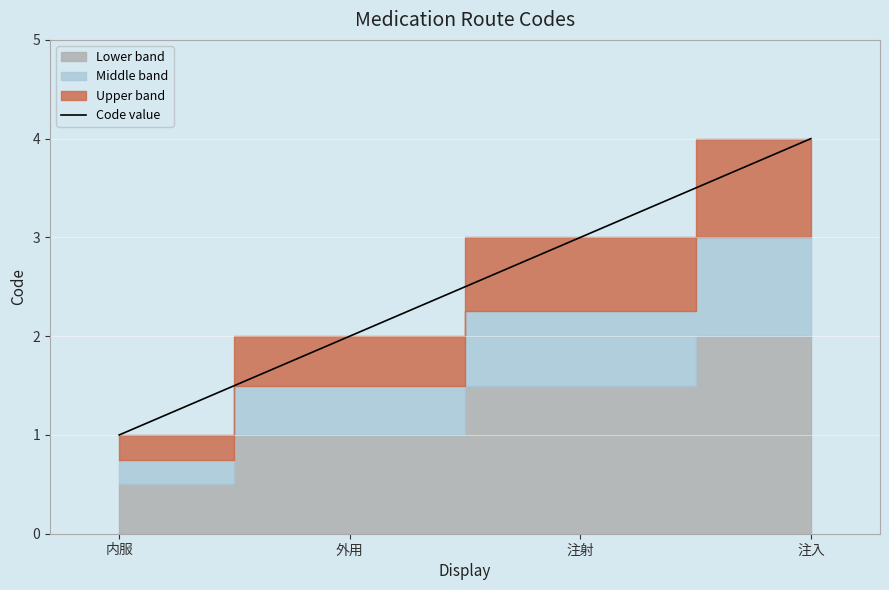

What is the minimum value shown in the chart?

1